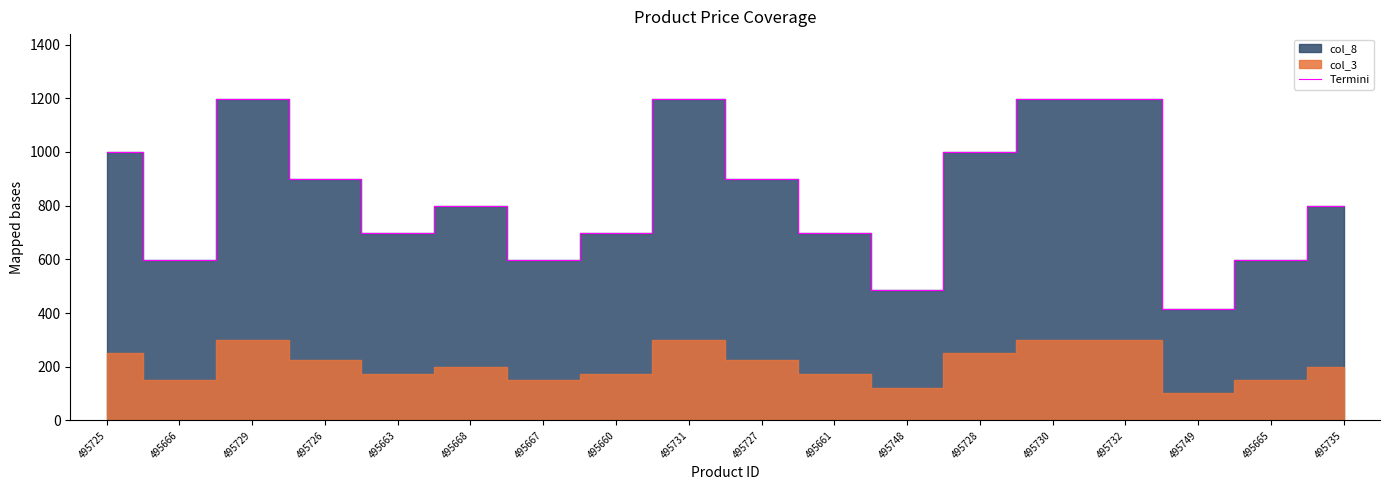

What is the difference between the values at 495730 and 495666?

600